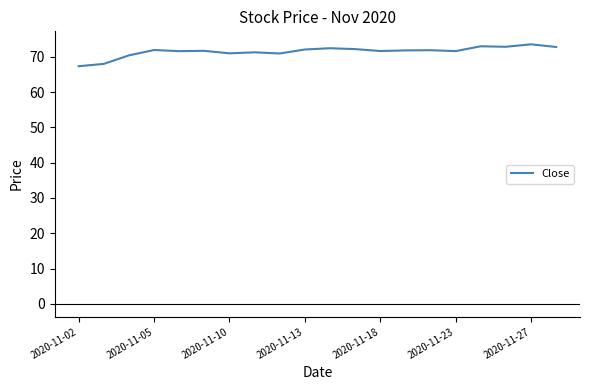

What is the minimum value shown in the chart?

67.3